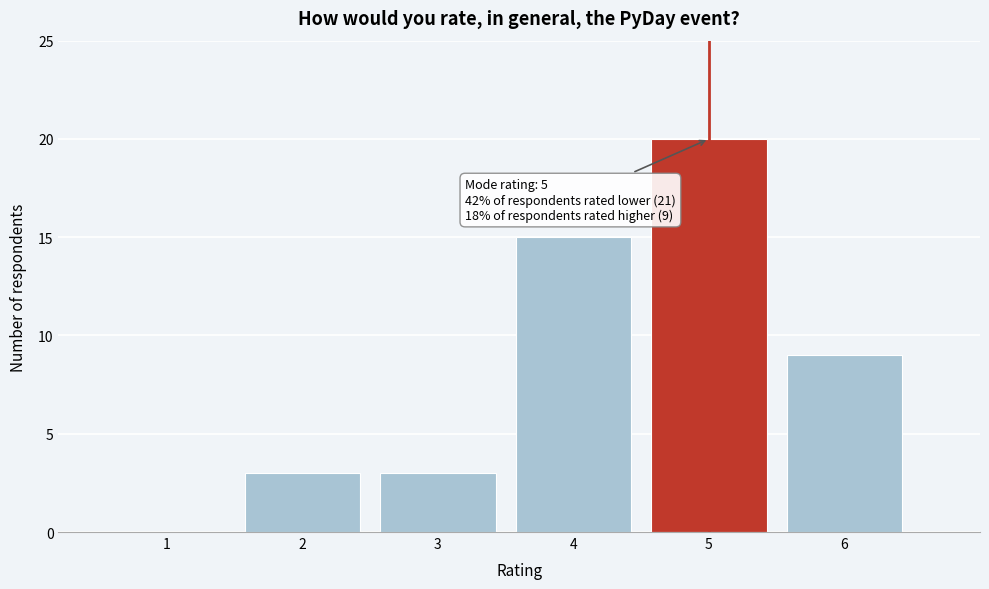

Reading left to right, extract all data points from this chart.

1=0	2=3	3=3	4=15	5=20	6=9